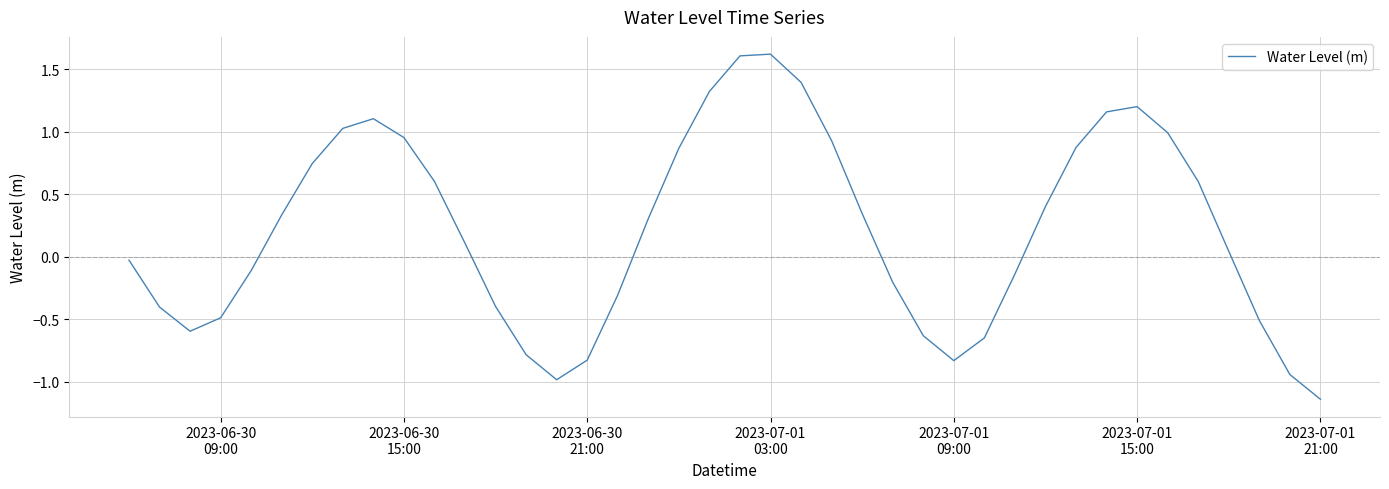

How many values are above zero?

22